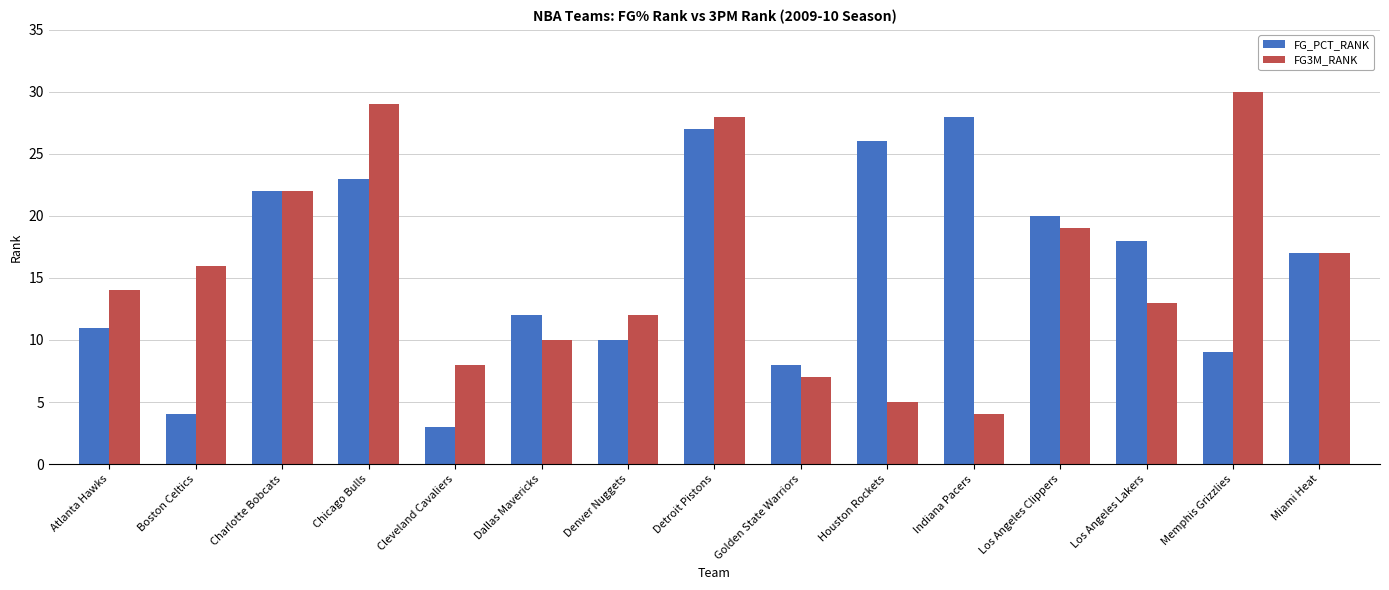

What is the value of the FG_PCT_RANK bar at the 15th from the left?

17